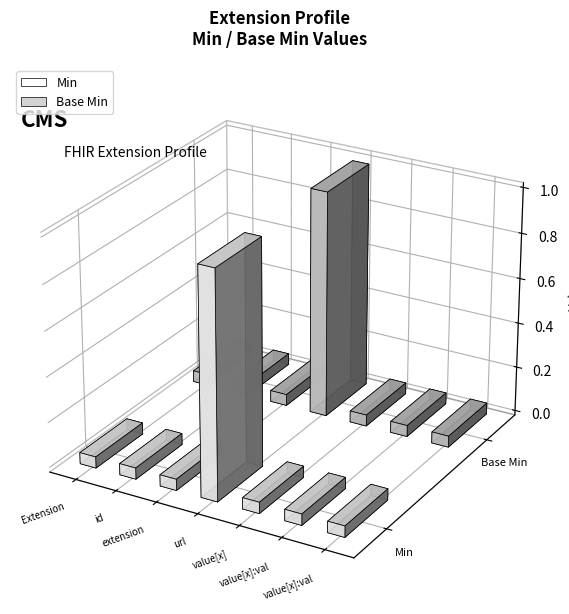

Which has a higher value, Extension.value[x] or Extension.url?

Extension.url